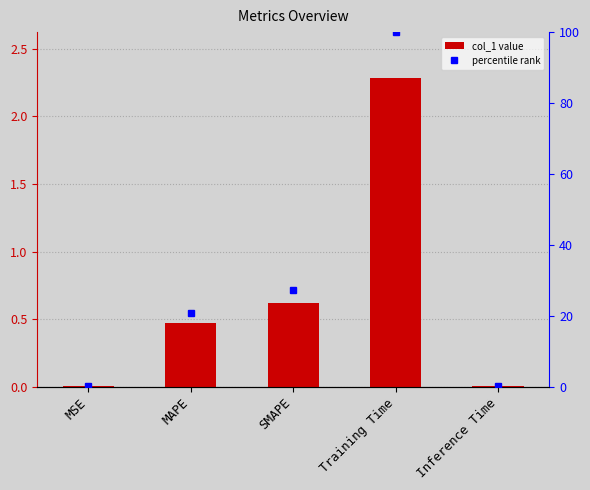

How many series are shown in this chart?

2